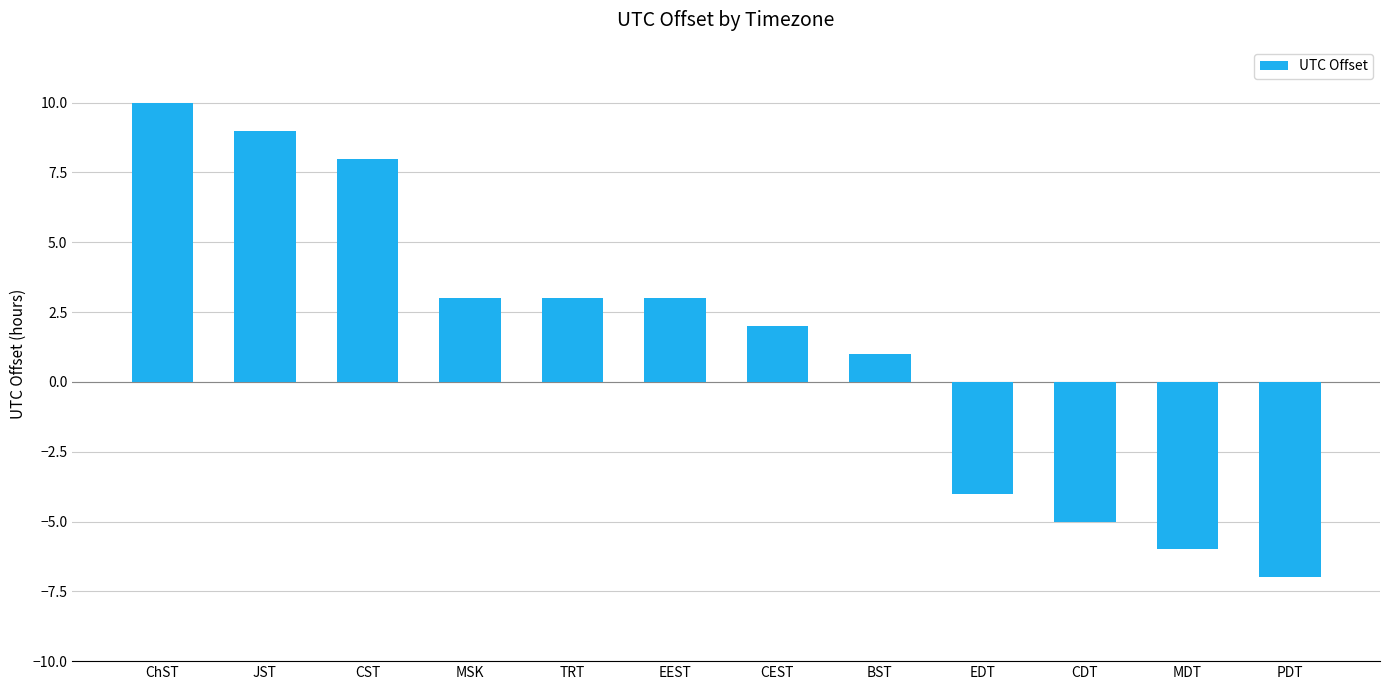

What is the change in value from EEST to EDT?

-7